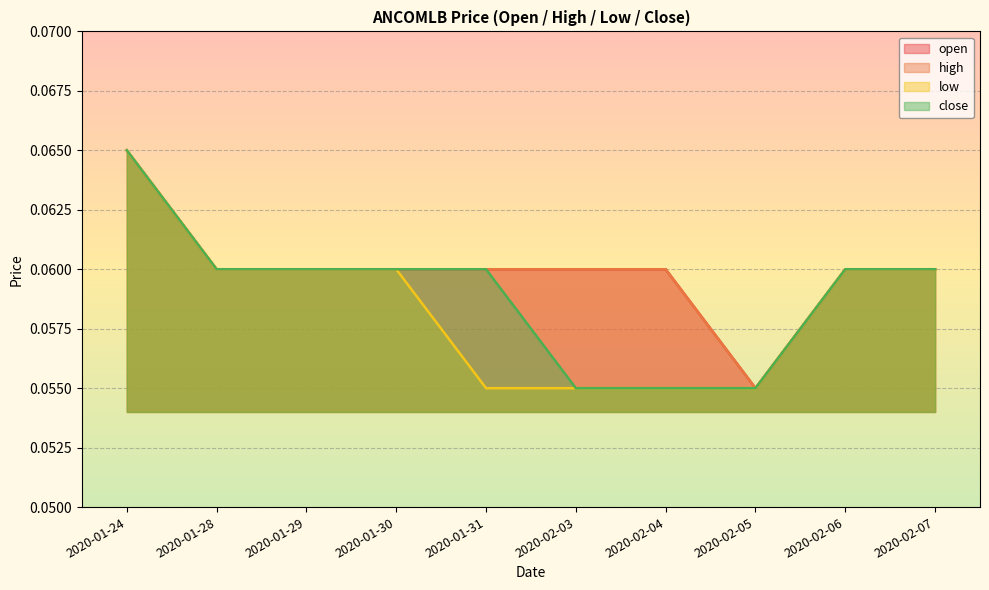

Which series has the largest total across all categories?

open